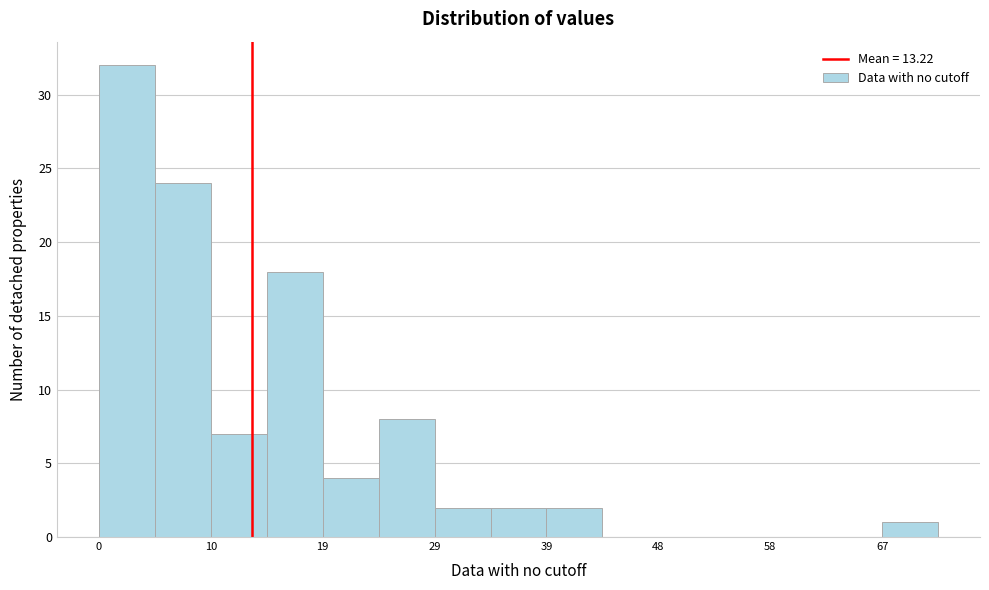

Which range on the x-axis has the tallest bar?

0 to 5